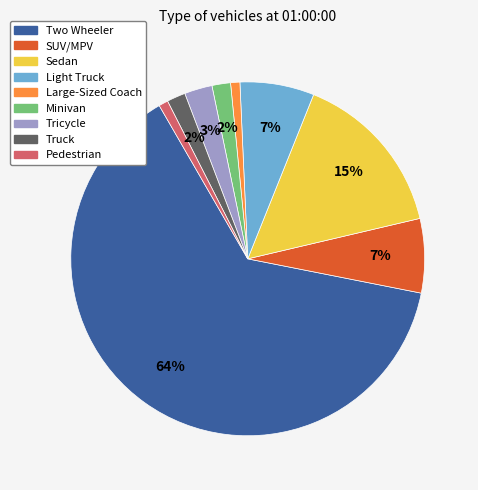

To the nearest percent, what is the average slice percentage?

11%